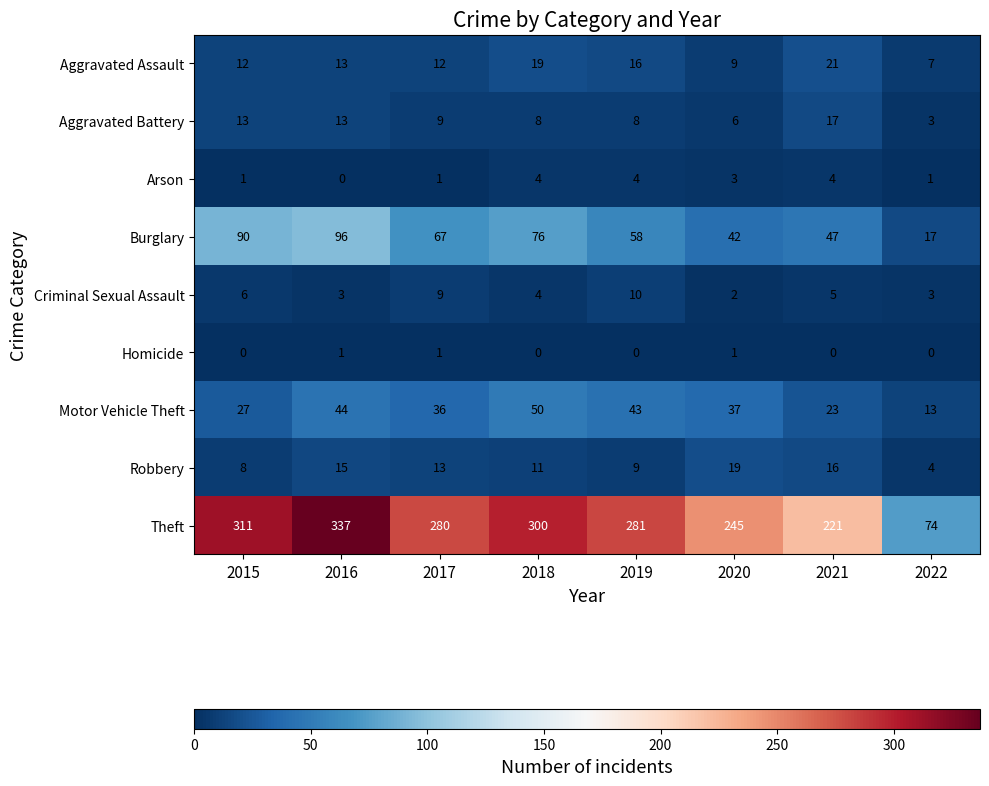

How many data points does each series have?

8